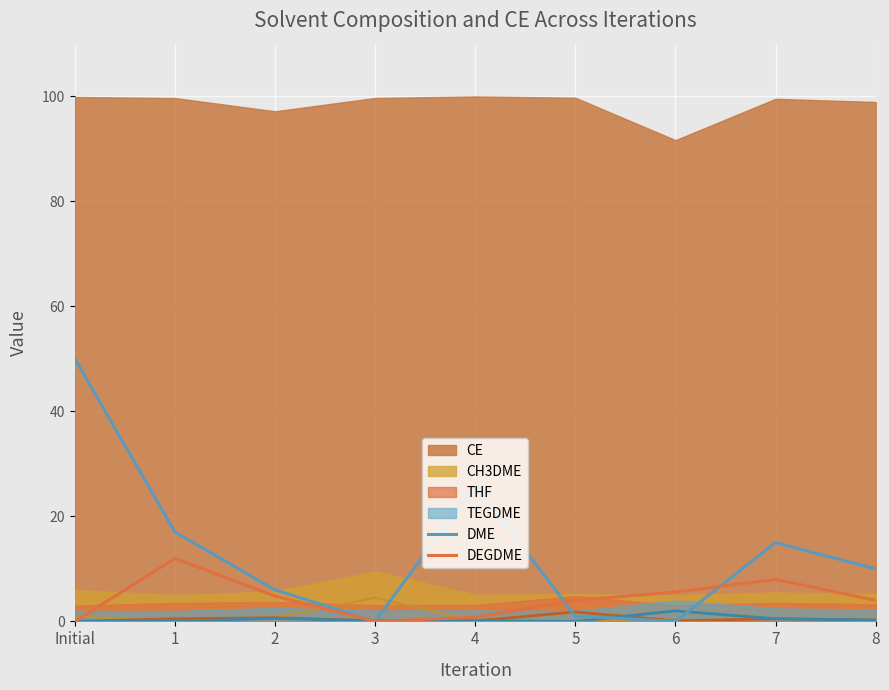

The value of DEGDME at 1 is 21.2. True or false?

False